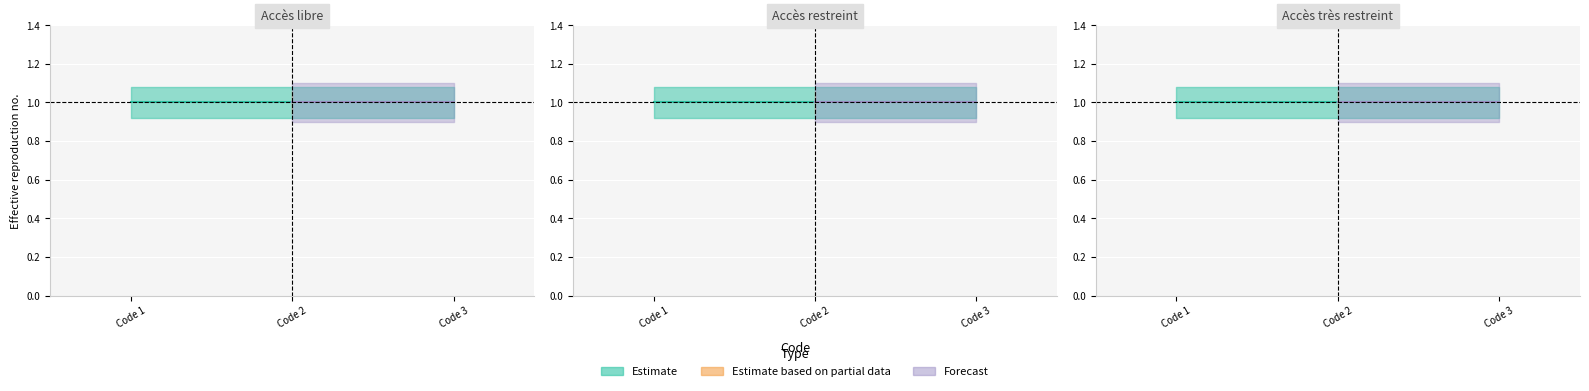

At Accès libre, list the series in order from largest to smallest.

Estimate, Estimate based on partial data, Forecast